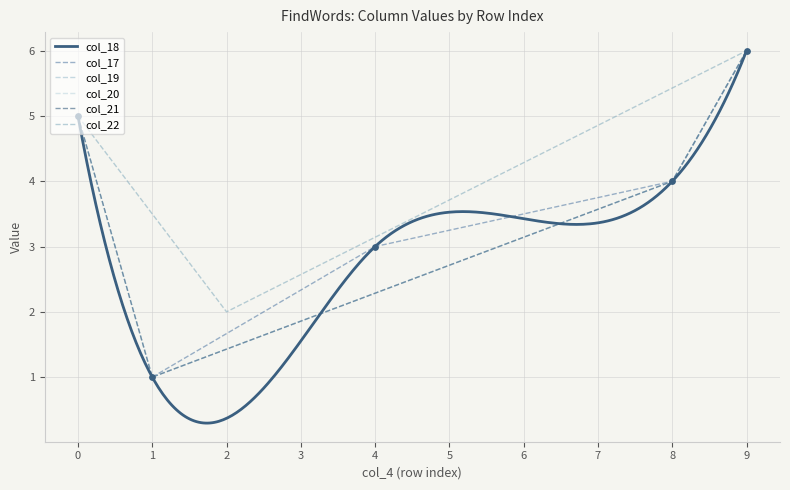

What is the total value across all series at 9?

36